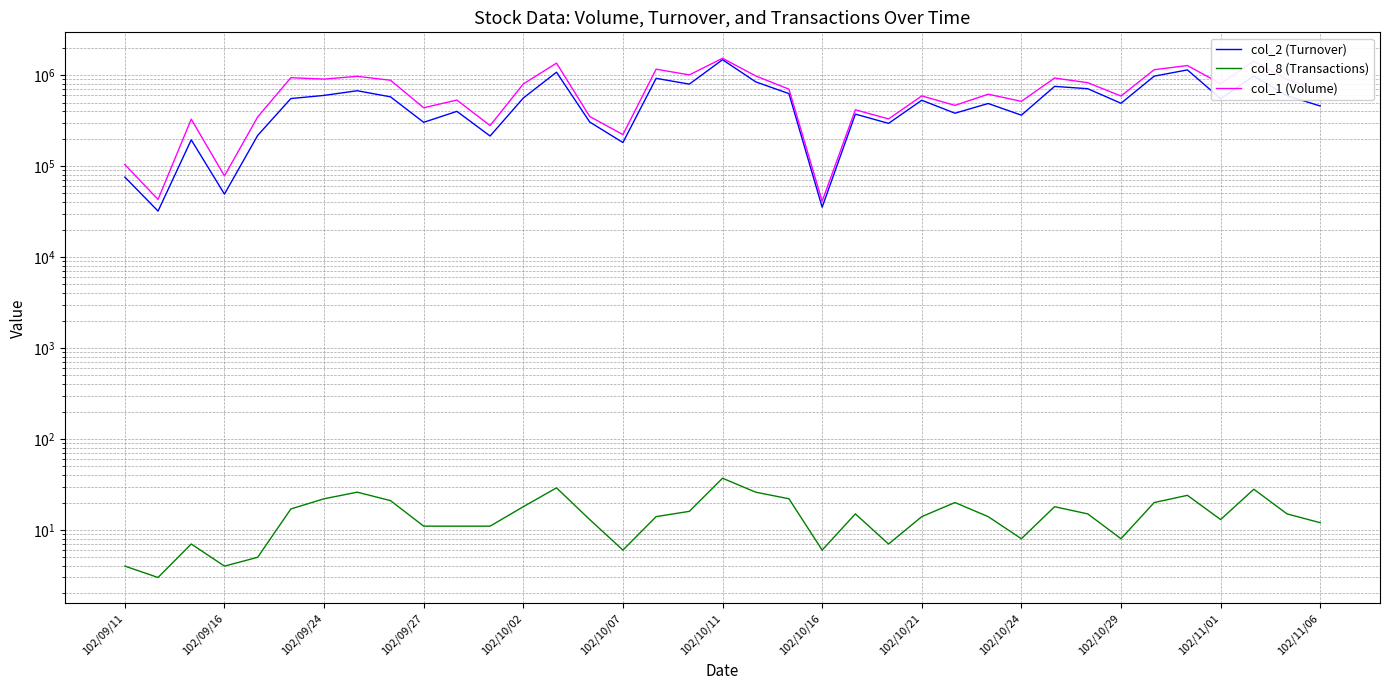

What is the sum of the col_1 (Volume) values at 102/11/06 and 26?

1417000